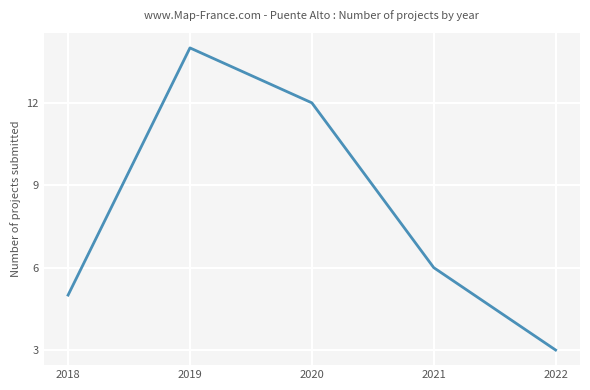

List the labels in order of value, largest first.

2019, 2020, 2021, 2018, 2022